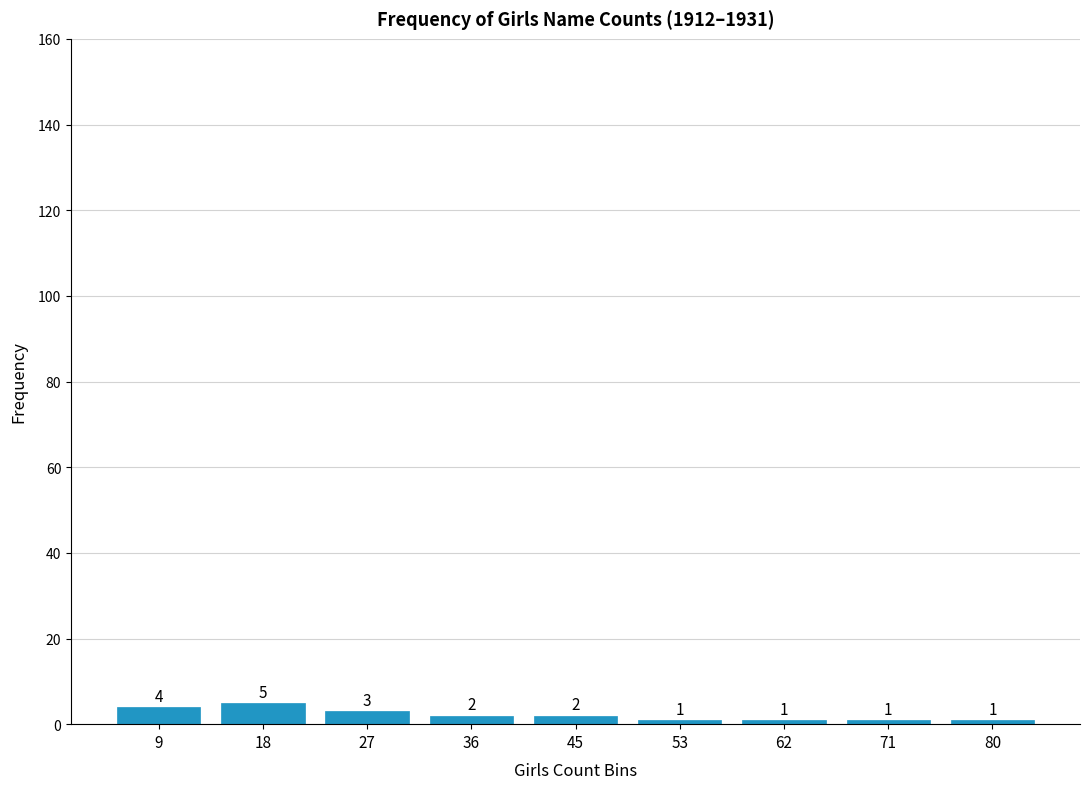

What is the sum of all values?

20